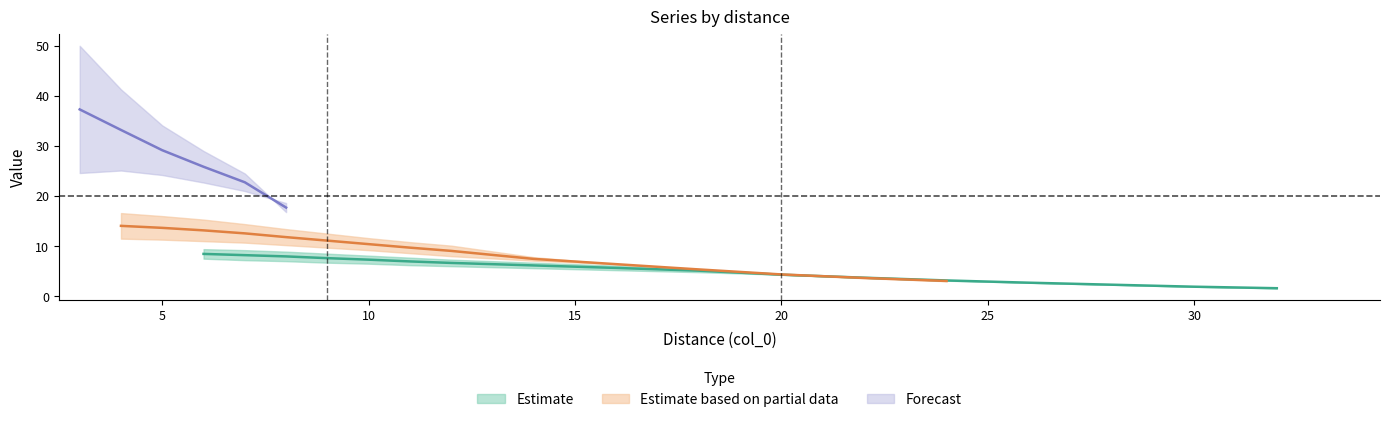

What is the sum of all values?

339